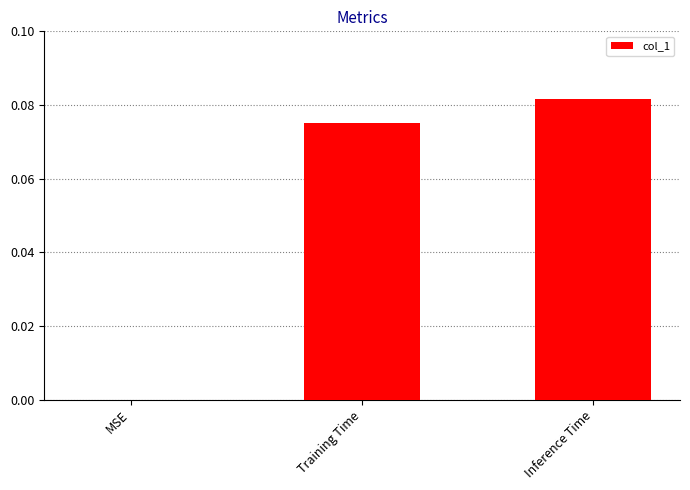

What is the sum of all values?

0.2